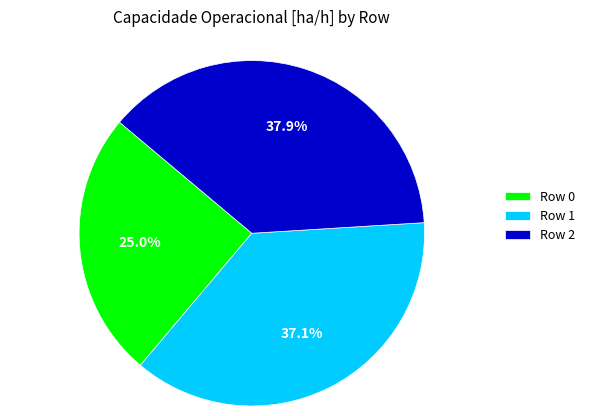

Is there any slice that represents more than half of the pie?

No